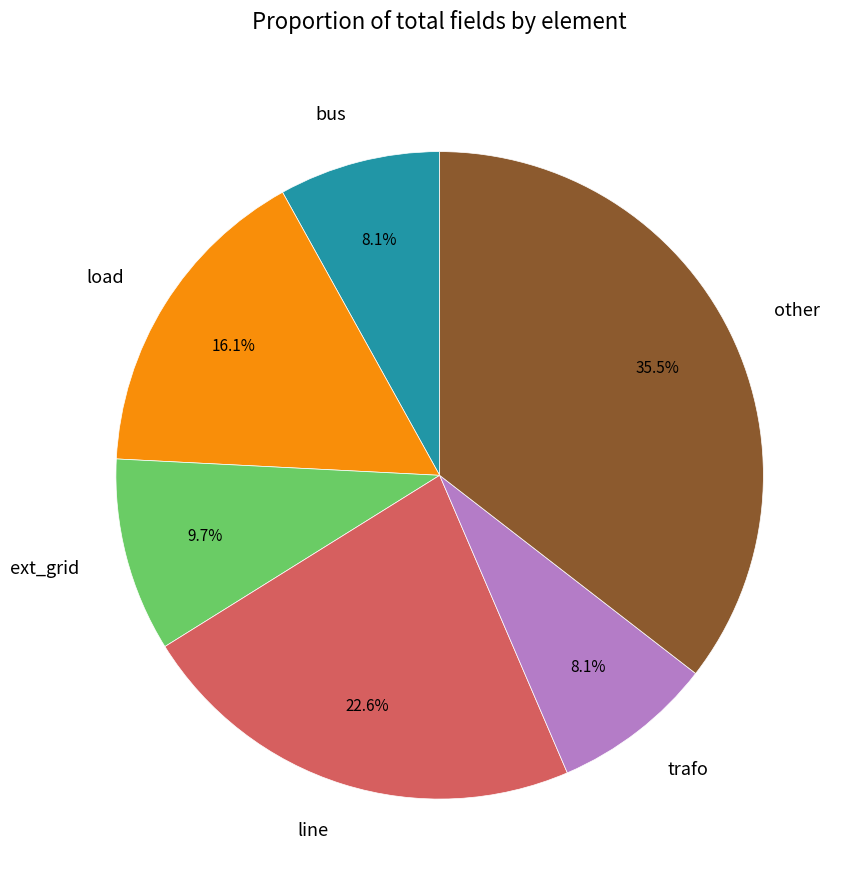

What is the largest slice in the pie chart?

other